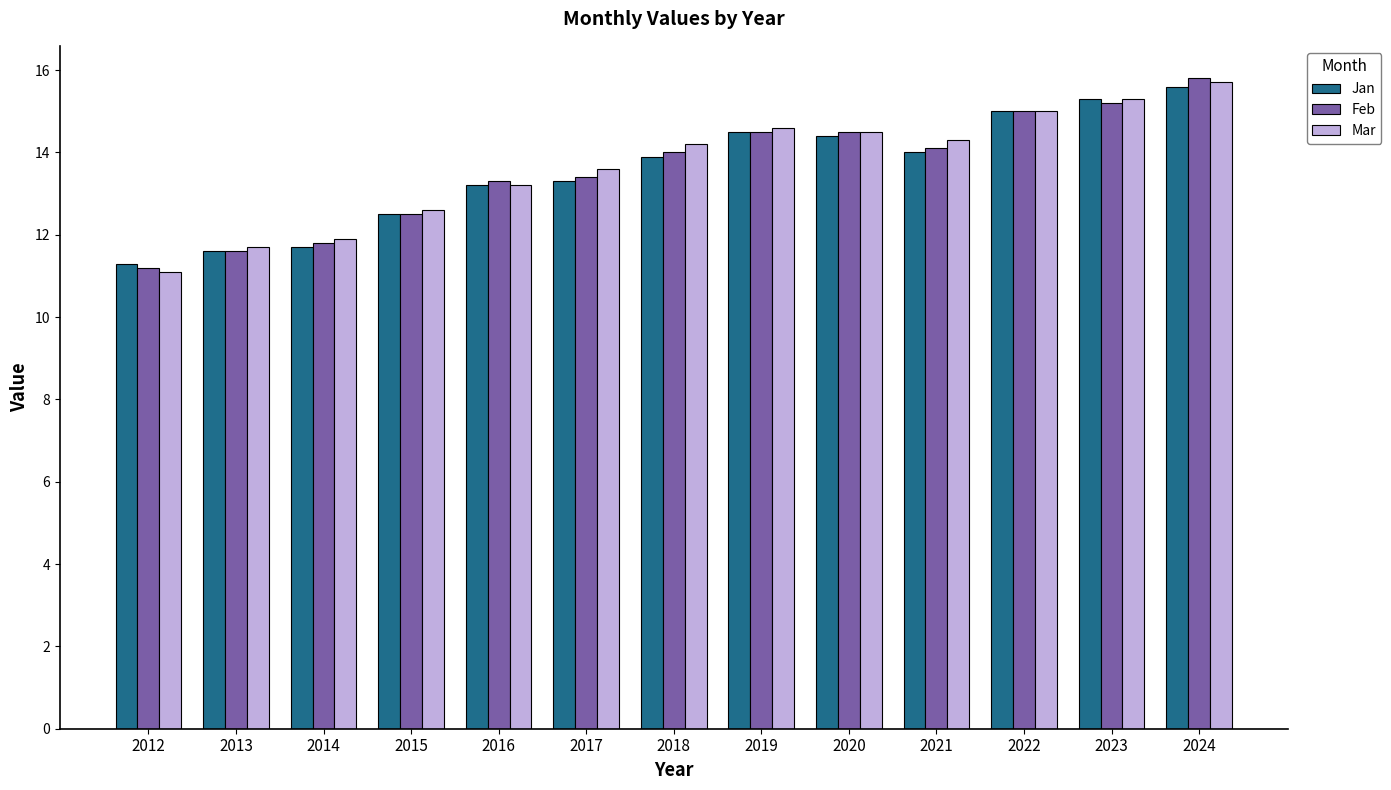

What is the spread (max minus min) of values at 2017?

0.3